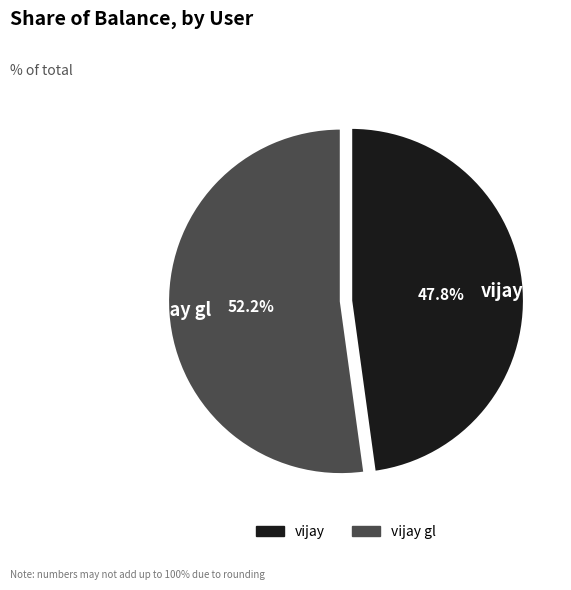

Is there a majority slice in this chart?

Yes